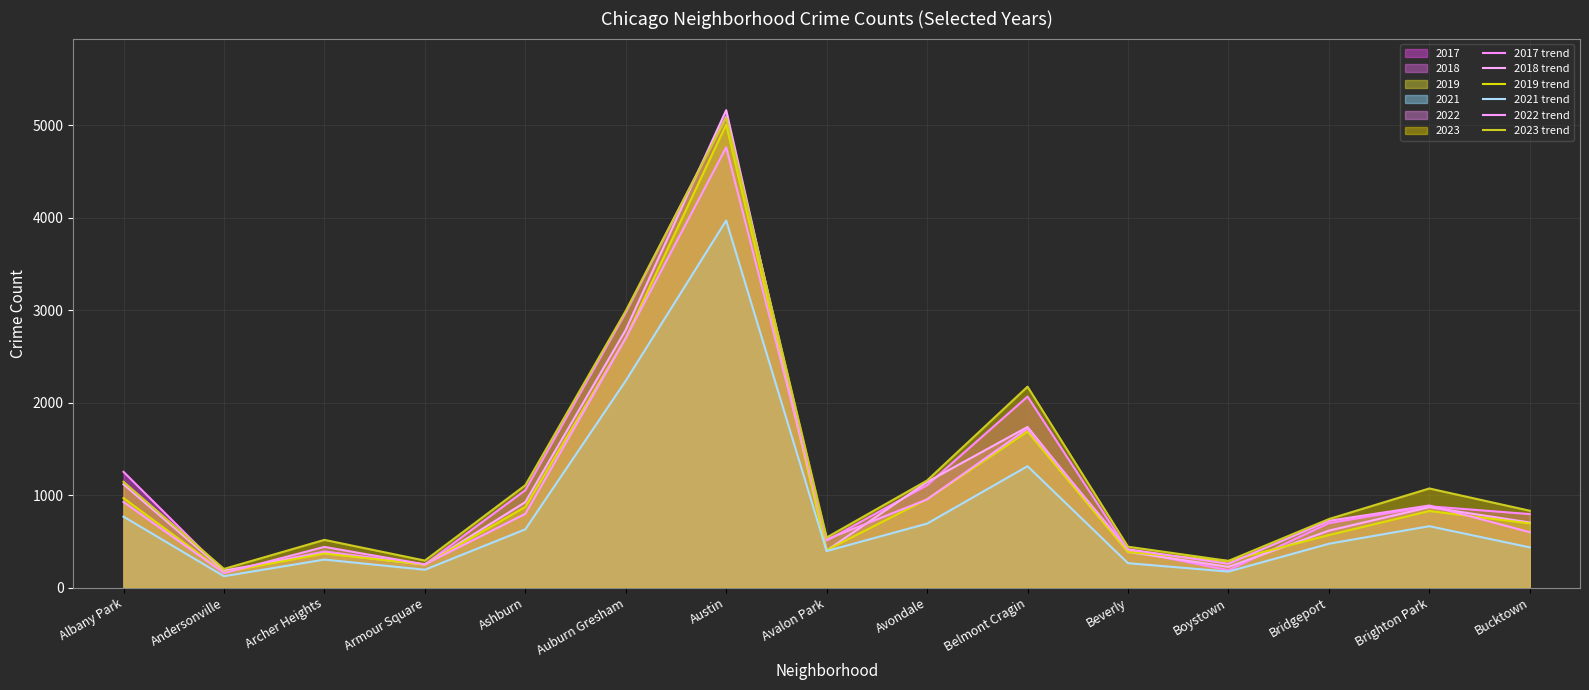

True or false: 2017 trend has more than 0 interior local peaks.

True